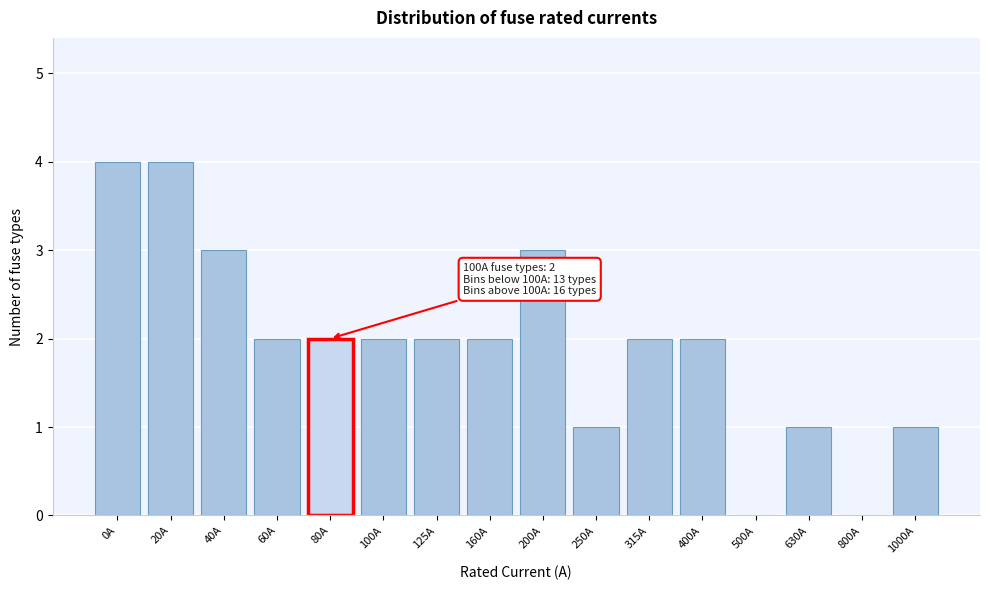

Reading left to right, transcribe all the data shown in this chart.

0A=4	20A=4	40A=3	60A=2	80A=2	100A=2	125A=2	160A=2	200A=3	250A=1	315A=2	400A=2	500A=0	630A=1	800A=0	1000A=1